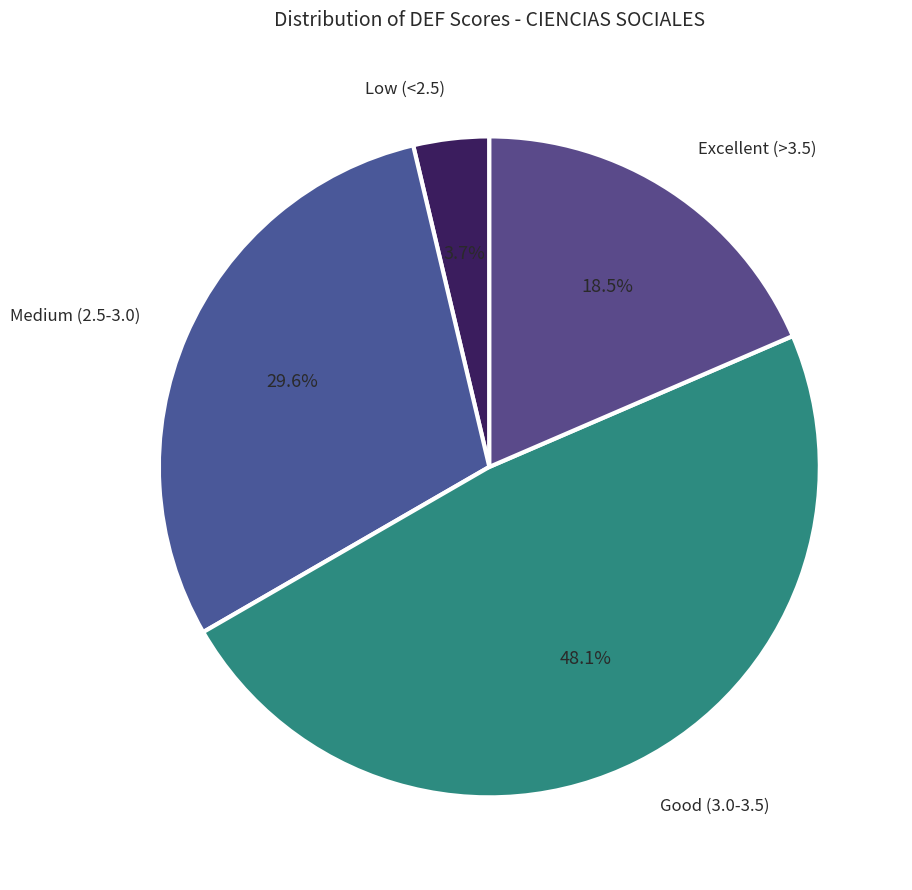

Count the number of slices in the pie.

4